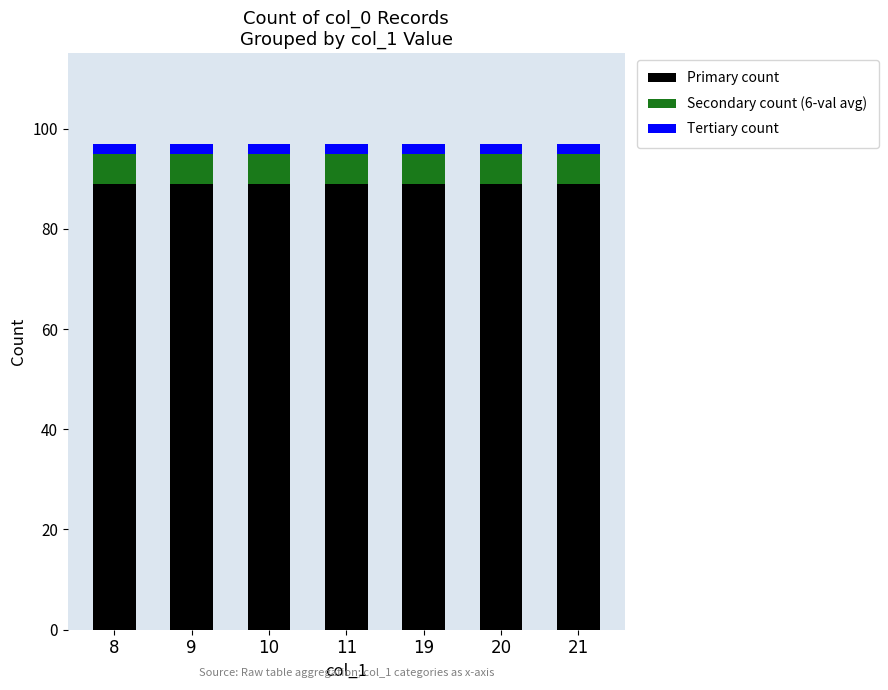

Is it true that Primary count equals 89 at 11?

True